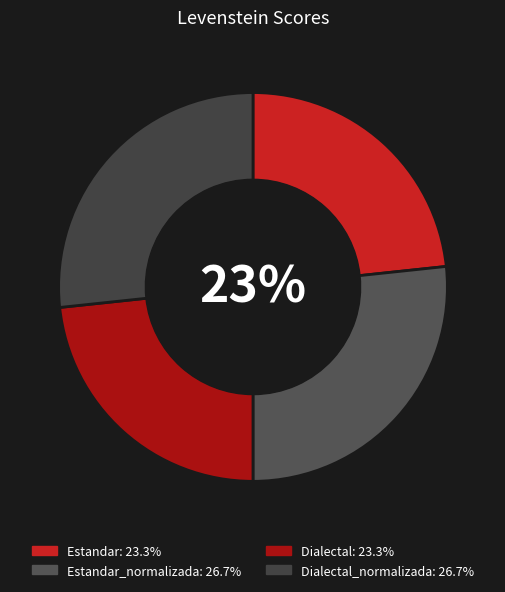

To the nearest percent, what is the combined percentage of Estandar and Dialectal_normalizada?

50%